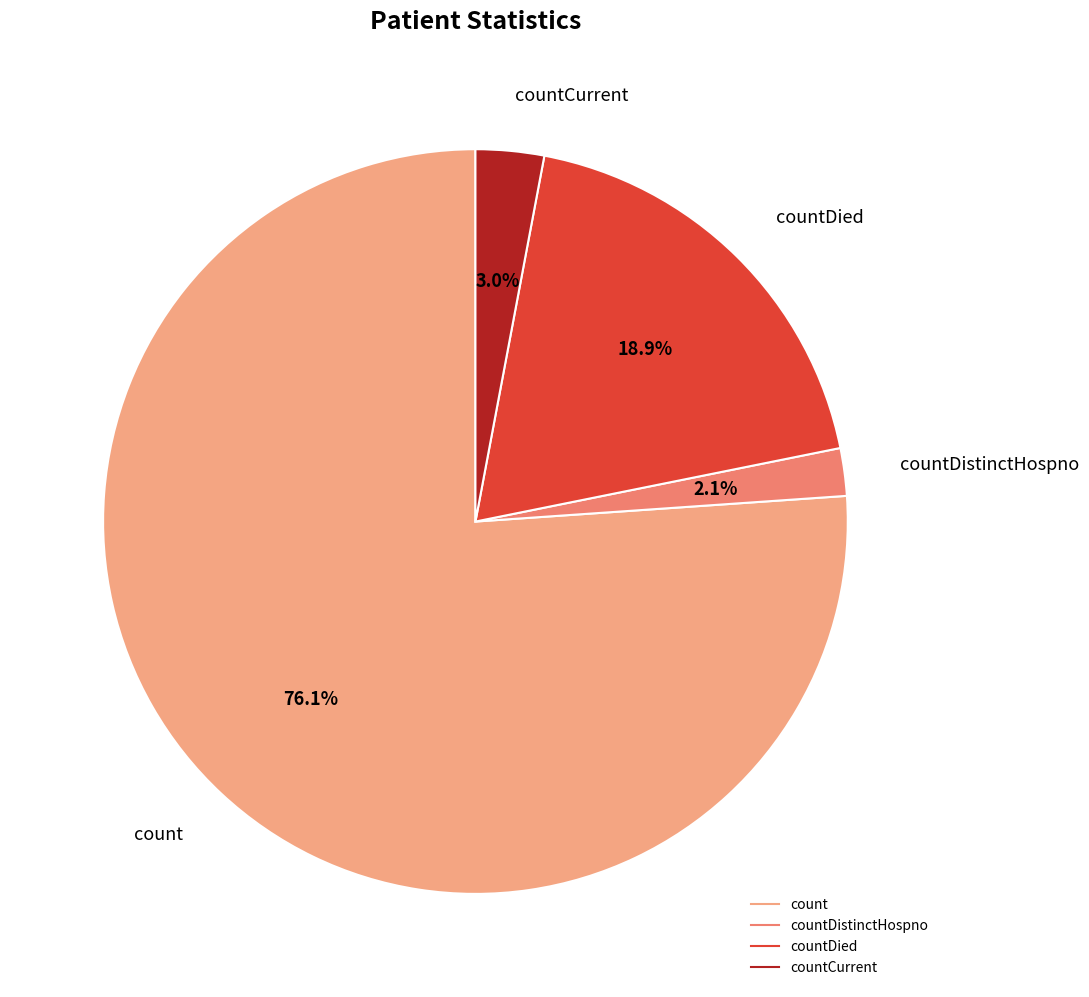

Is there a majority slice in this chart?

Yes